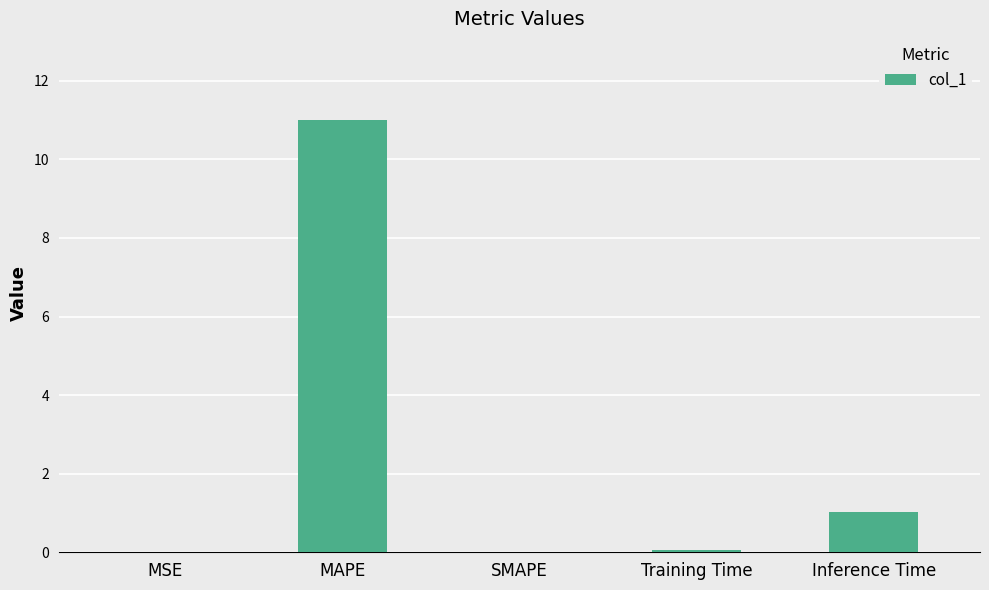

What is the greatest value displayed?

11.0